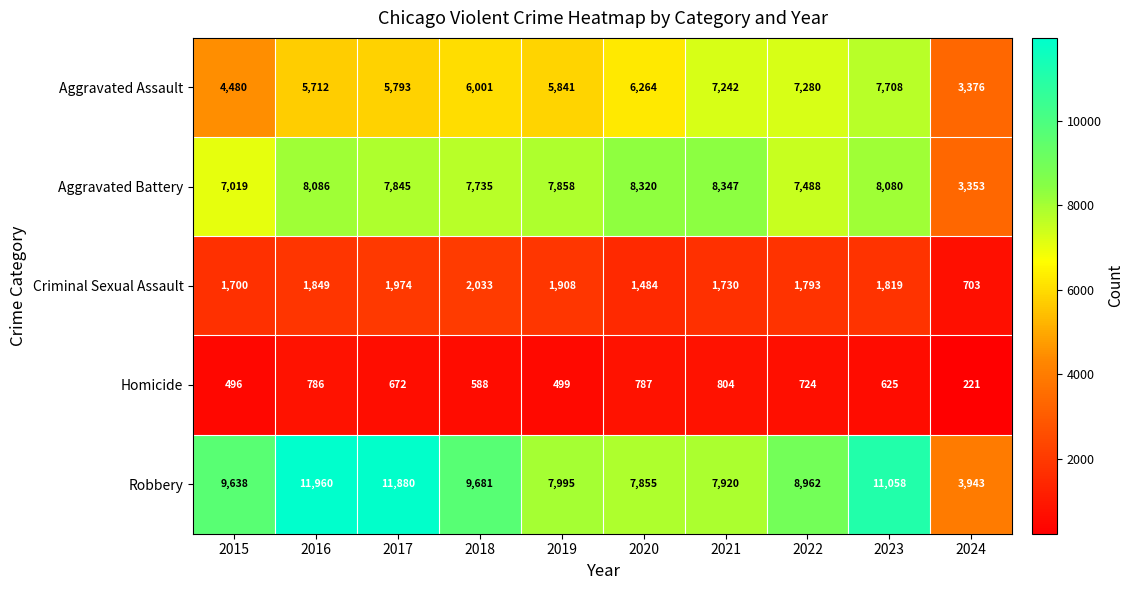

True or false: Aggravated Assault has a value of 5712 at 2016.

True